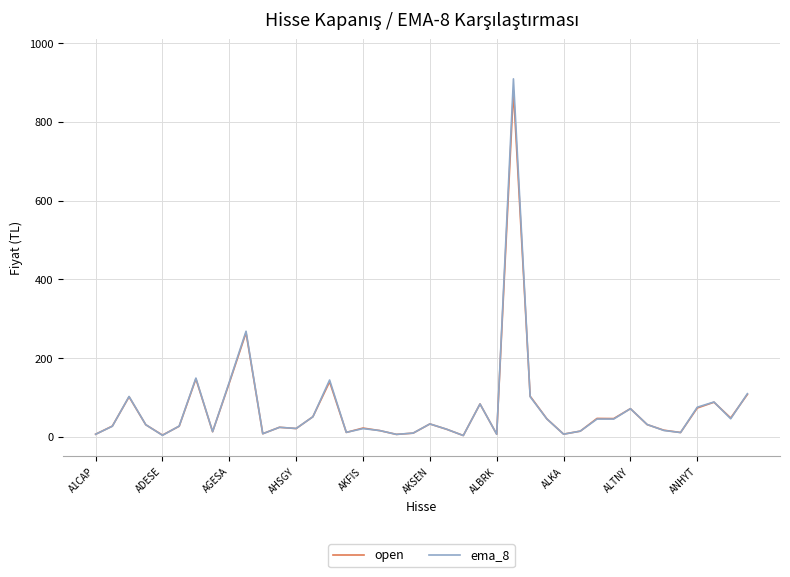

True or false: open has more than 2 interior local peaks.

True